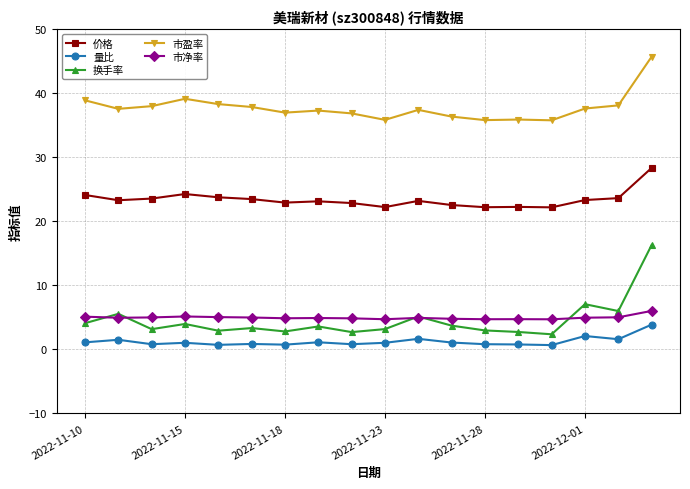

List the series in order of their peak value, lowest first.

量比, 市净率, 换手率, 价格, 市盈率